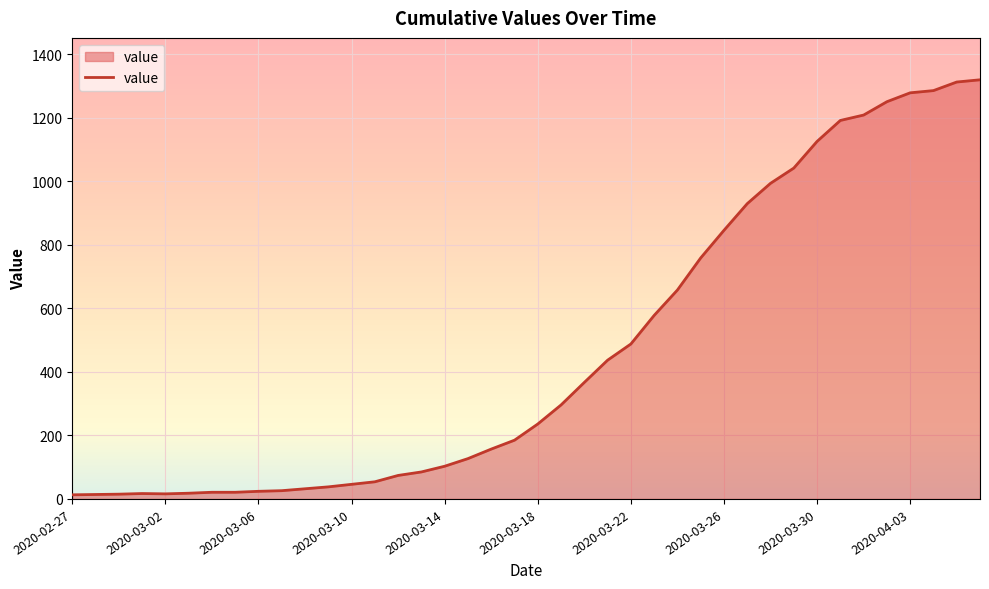

What is the greatest value displayed?

1320